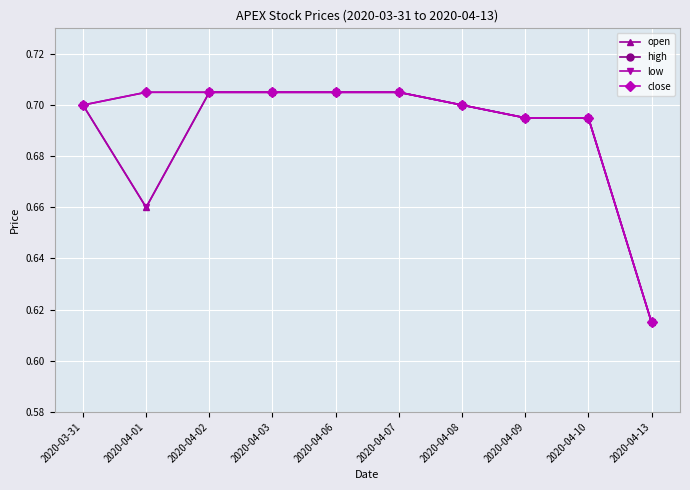

What is the value of the low point at the 9th from the left?

0.7